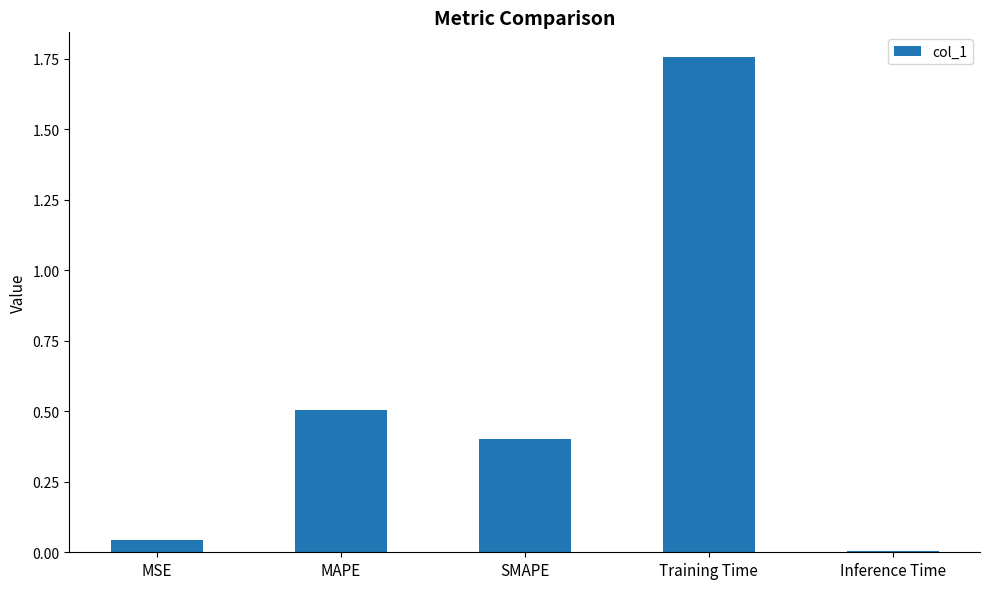

How many series are shown in this chart?

1